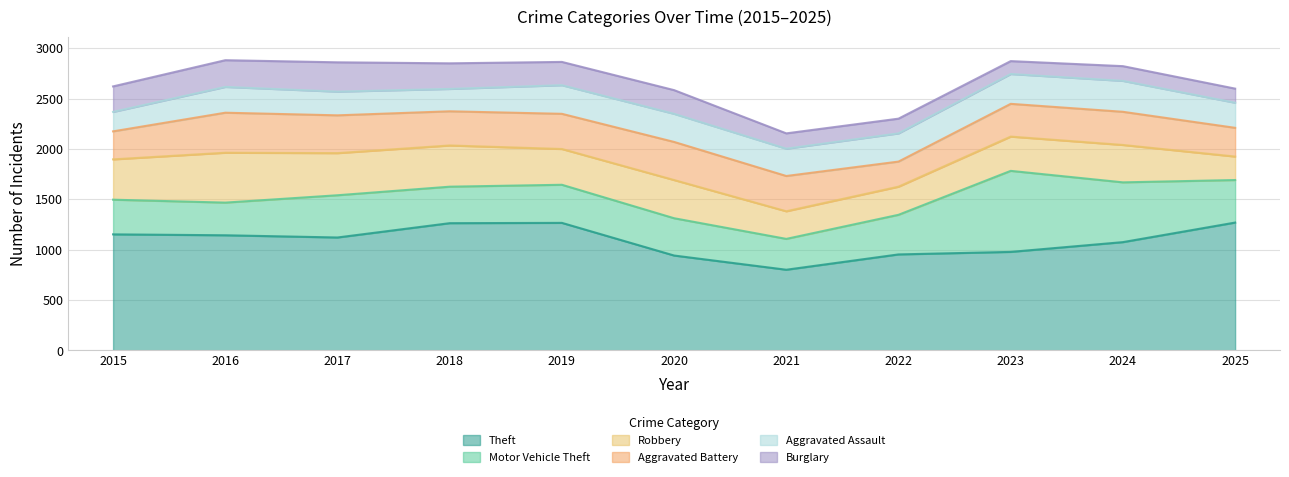

The value of Aggravated Battery at 2025 is 285. True or false?

True